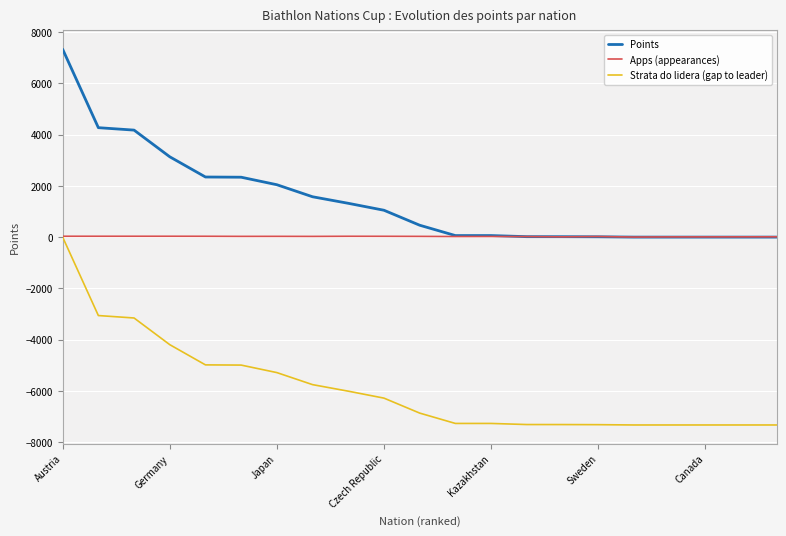

What is the average value of the Strata do lidera (gap to leader) series?

-5893